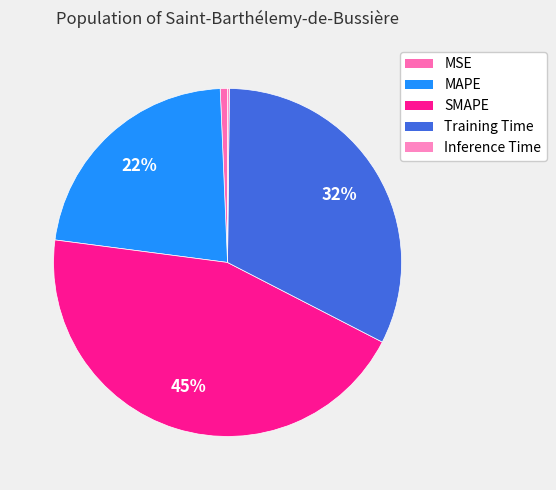

Between MSE and SMAPE, which is larger?

SMAPE